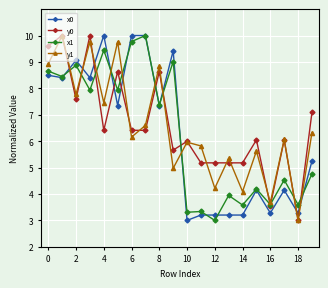

What is the lowest value of the x0 series?

3.0